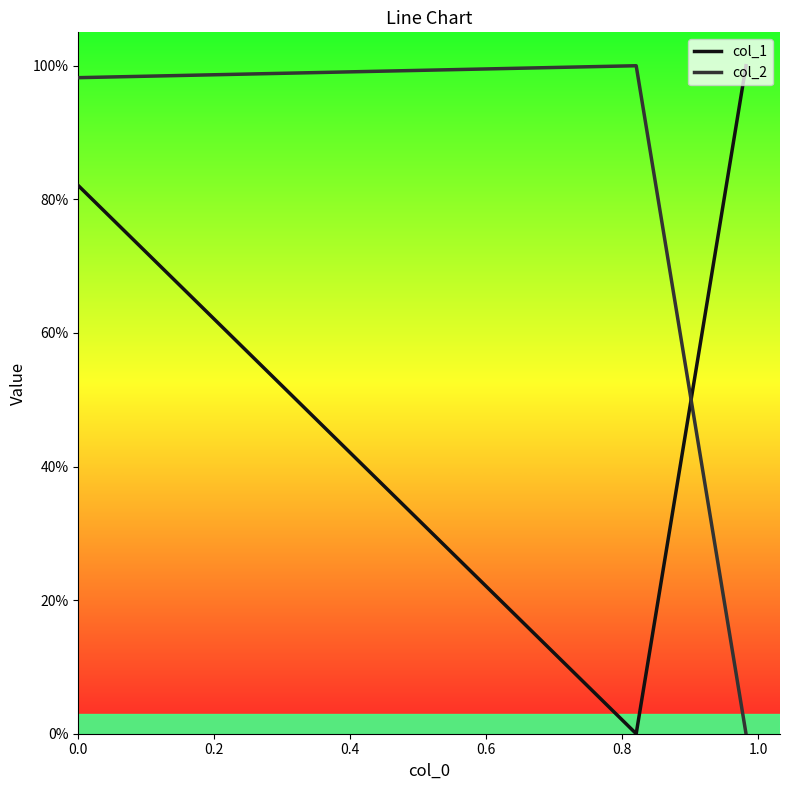

What is the sum of all col_2 values?

2.0